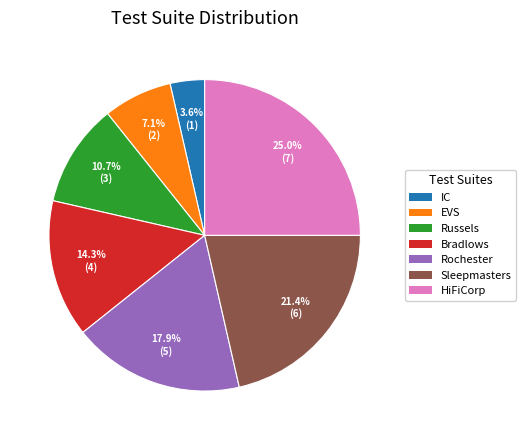

Is there any slice that represents more than half of the pie?

No